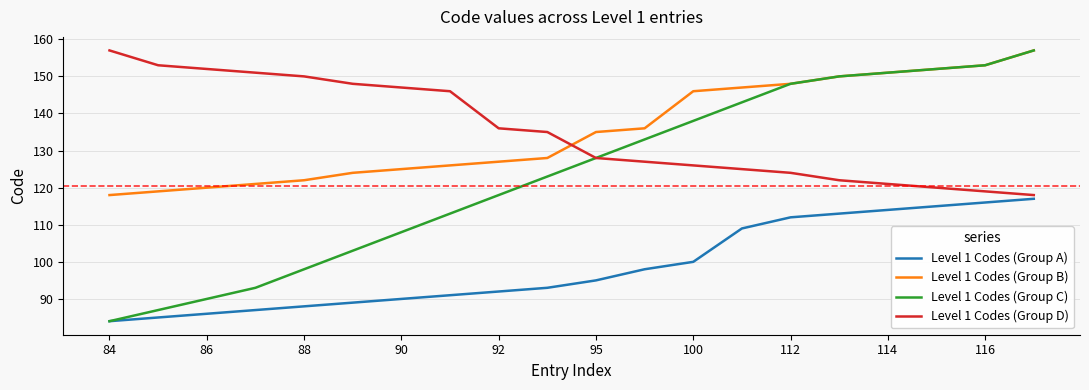

How many times do Level 1 Codes (Group D) and Level 1 Codes (Group B) cross each other?

1